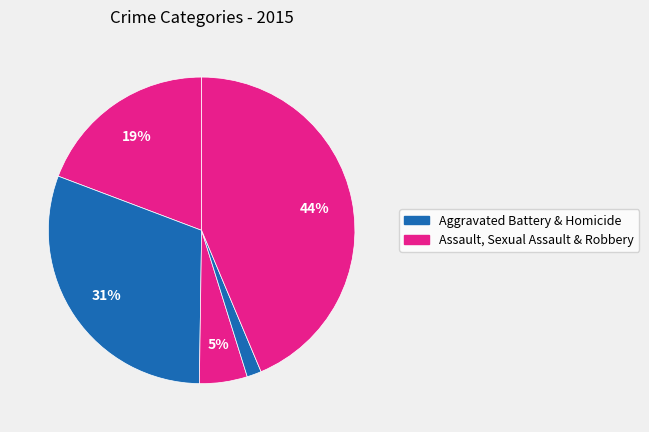

What is the smallest slice in the pie chart?

Homicide